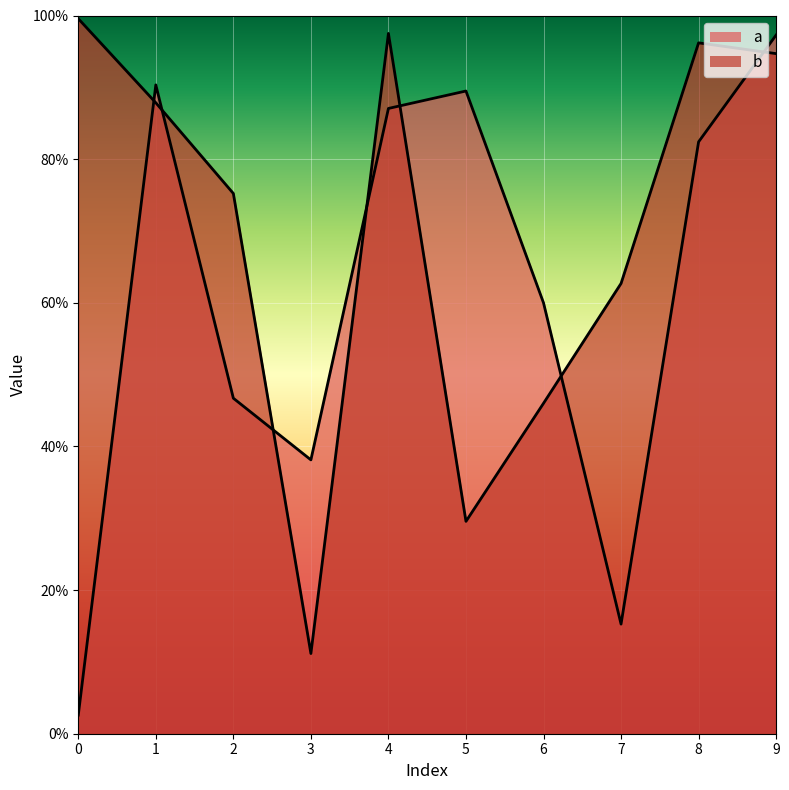

What is the total value across all series at 0?

1.0